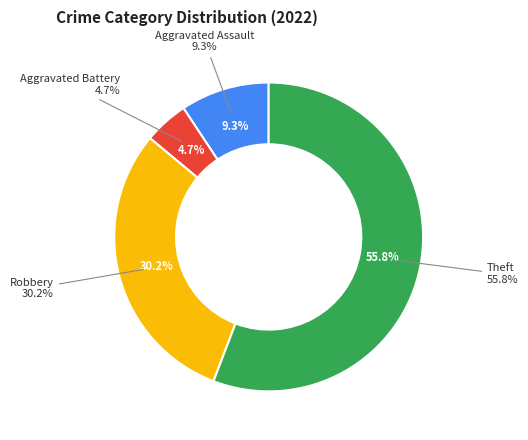

Which category has the biggest portion of the pie?

Theft